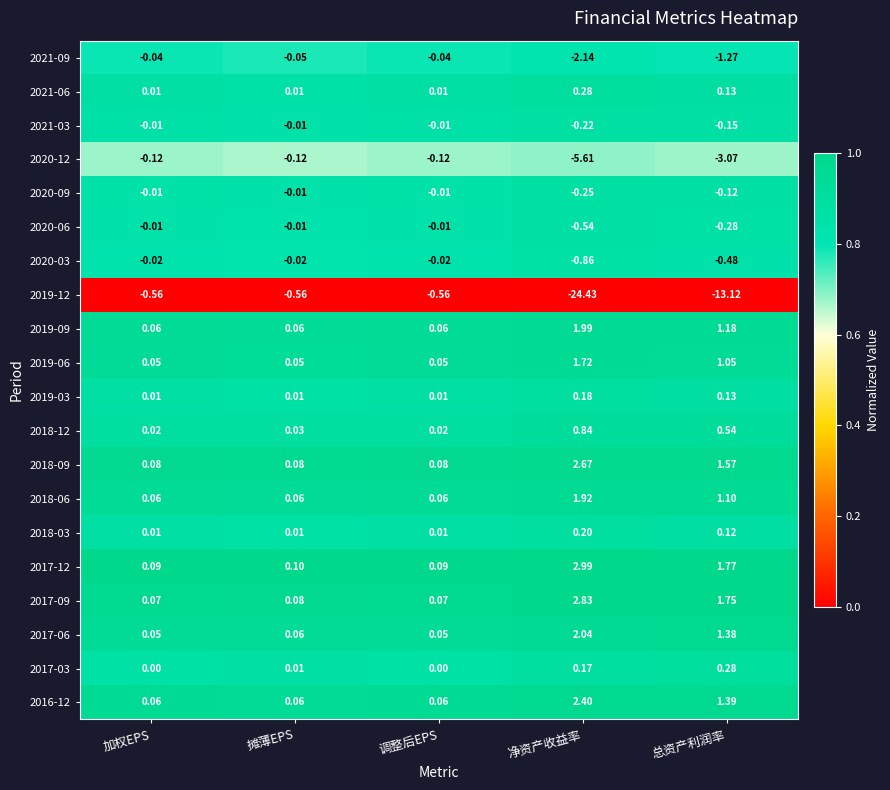

What is the maximum value shown in the chart?

3.0